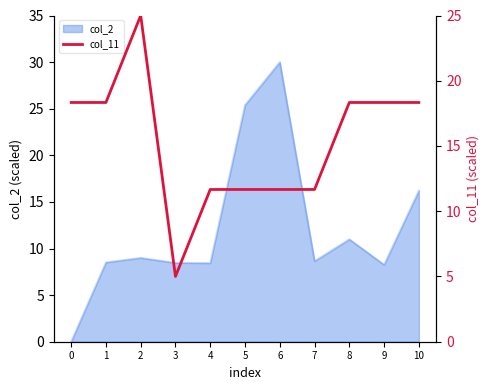

Where is col_2 nearest to the value 15?

10